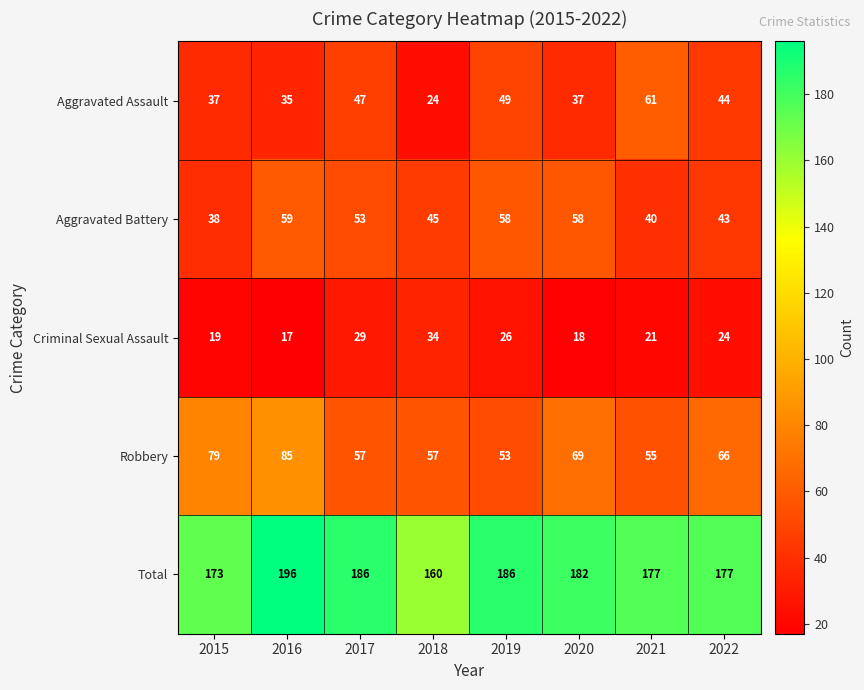

Rank the series by their maximum value, from highest to lowest.

Total, Robbery, Aggravated Assault, Aggravated Battery, Criminal Sexual Assault